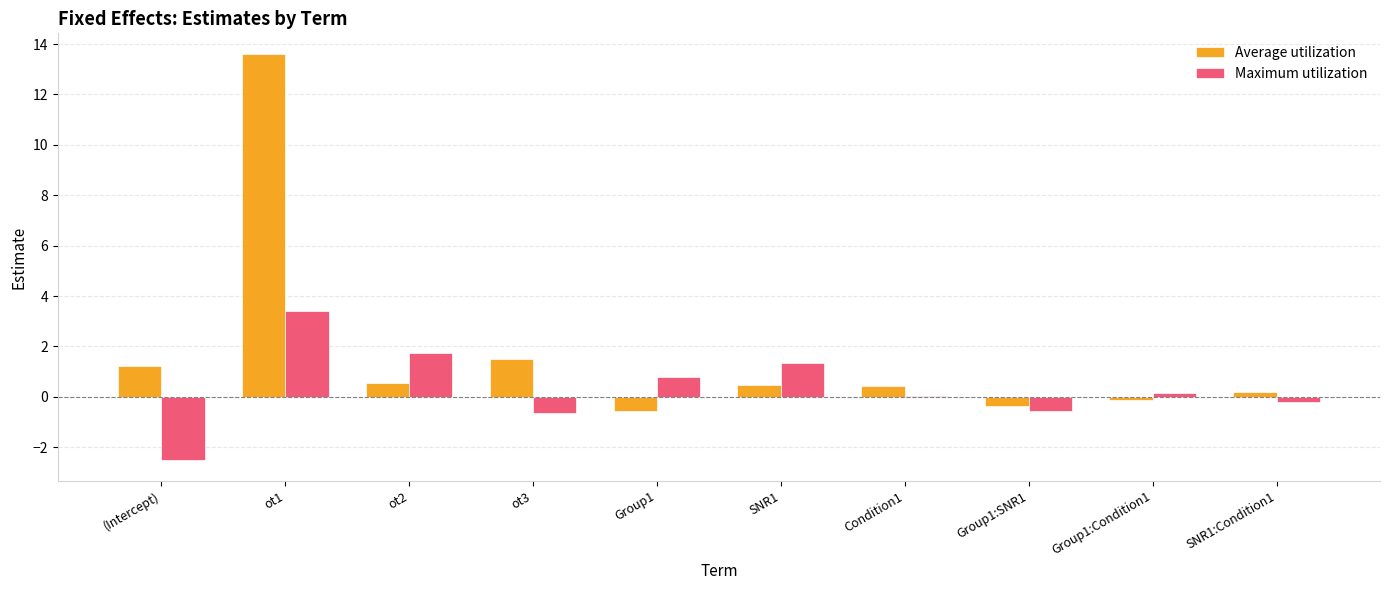

How many values in Average utilization are above zero?

7